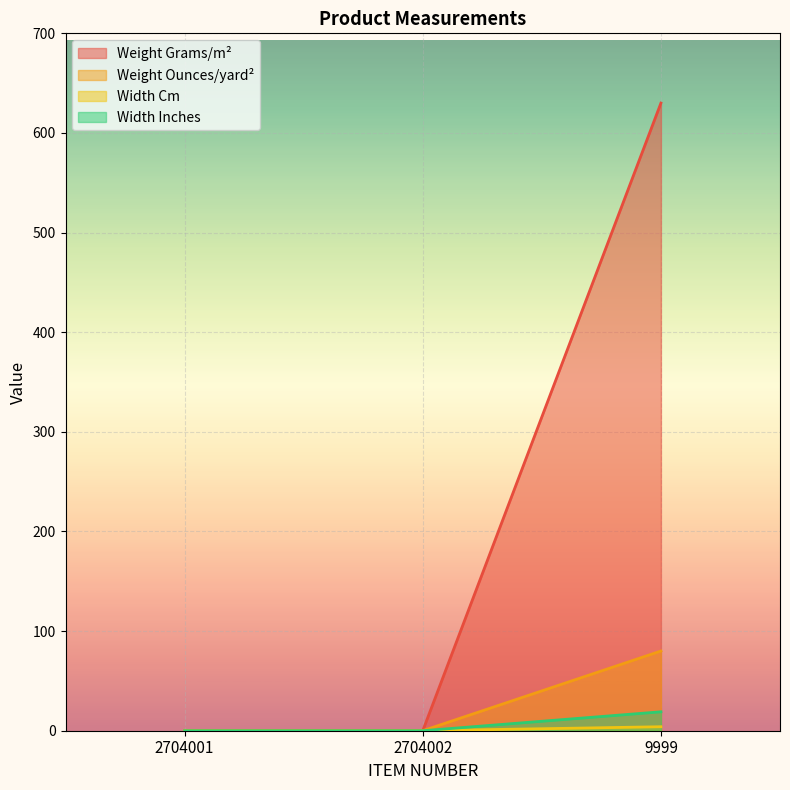

Is the value of Weight Ounces/yard² at 9999 greater than the value of Weight Grams/m² at 2704001?

Yes